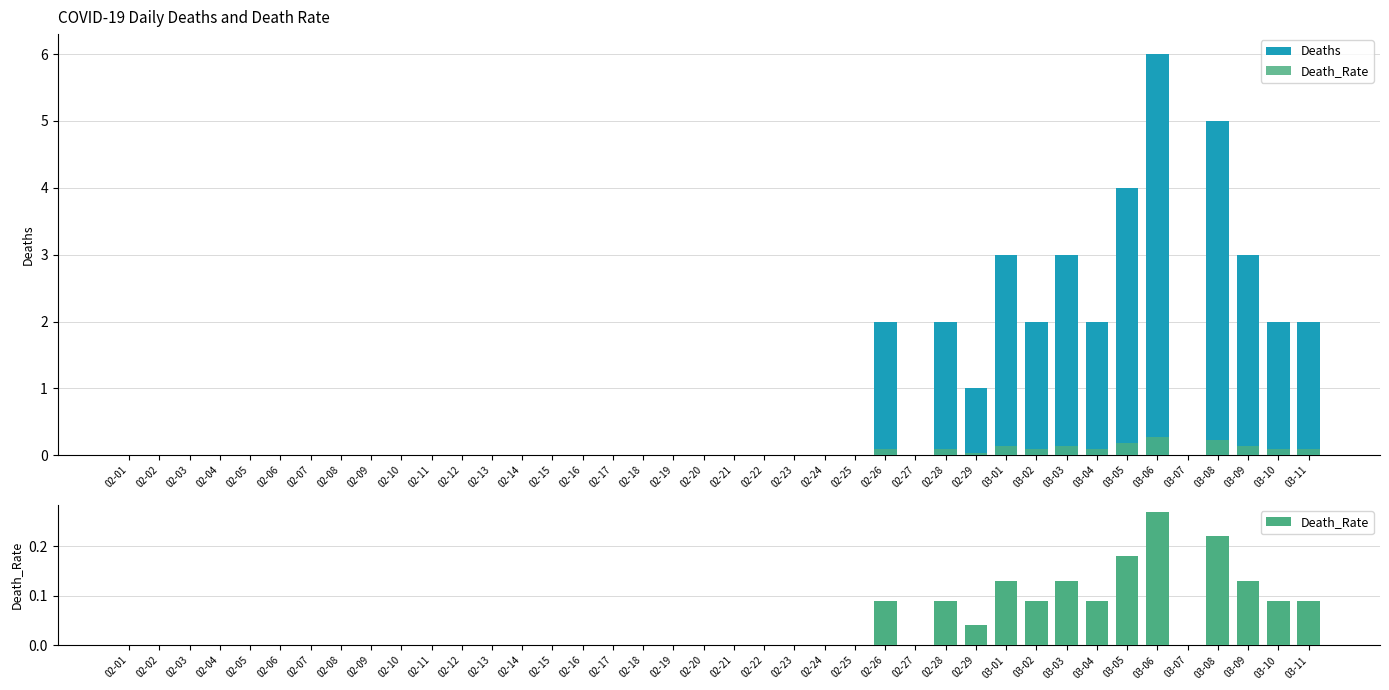

Read the Death_Rate value at 03-03.

0.1